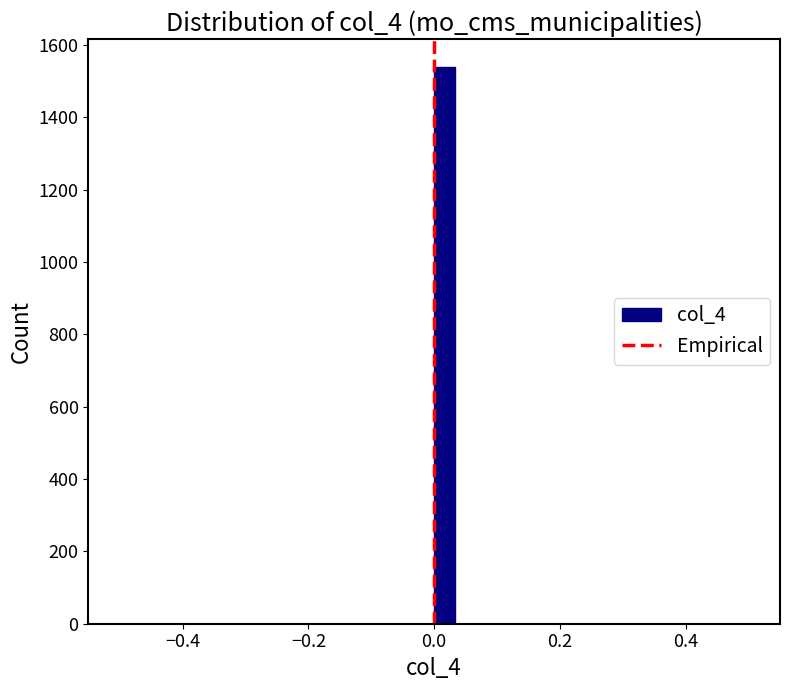

Around what value on the x-axis is the tallest bar? Give the approximate position of its centre, as read against the axis.

0.02